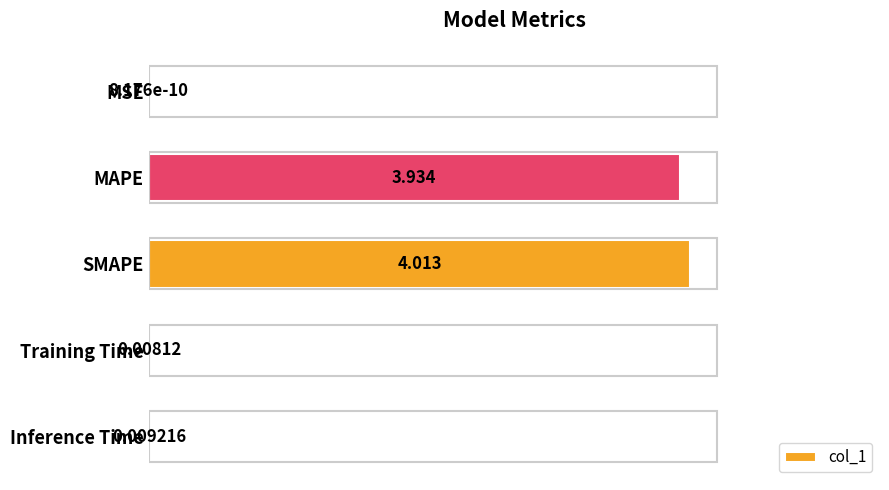

Which has a higher value, MSE or Training Time?

Training Time